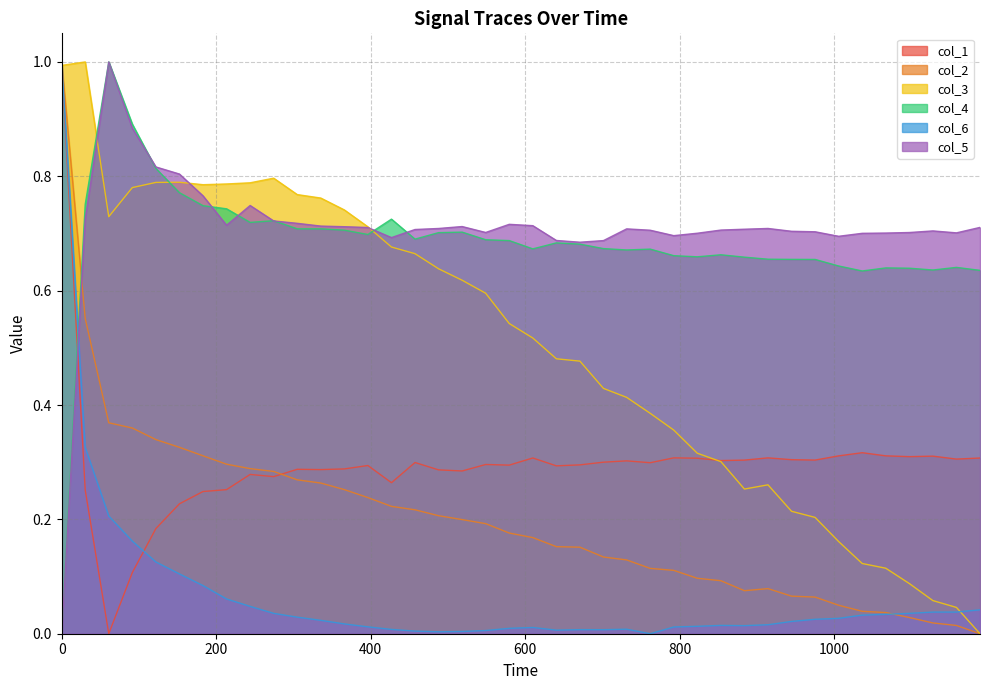

How many lines are shown in the chart?

6